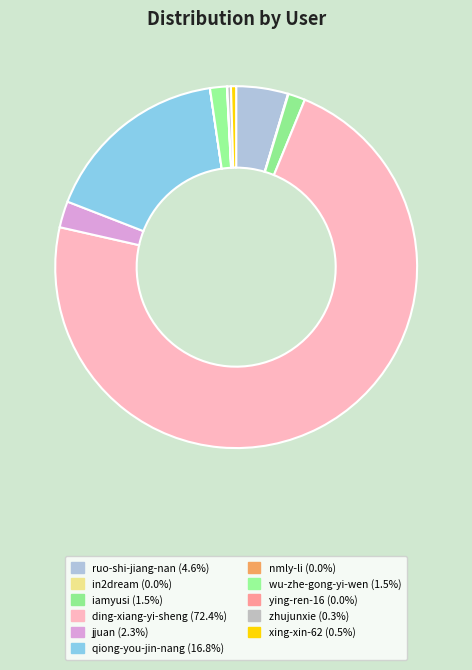

Count the number of slices in the pie.

11